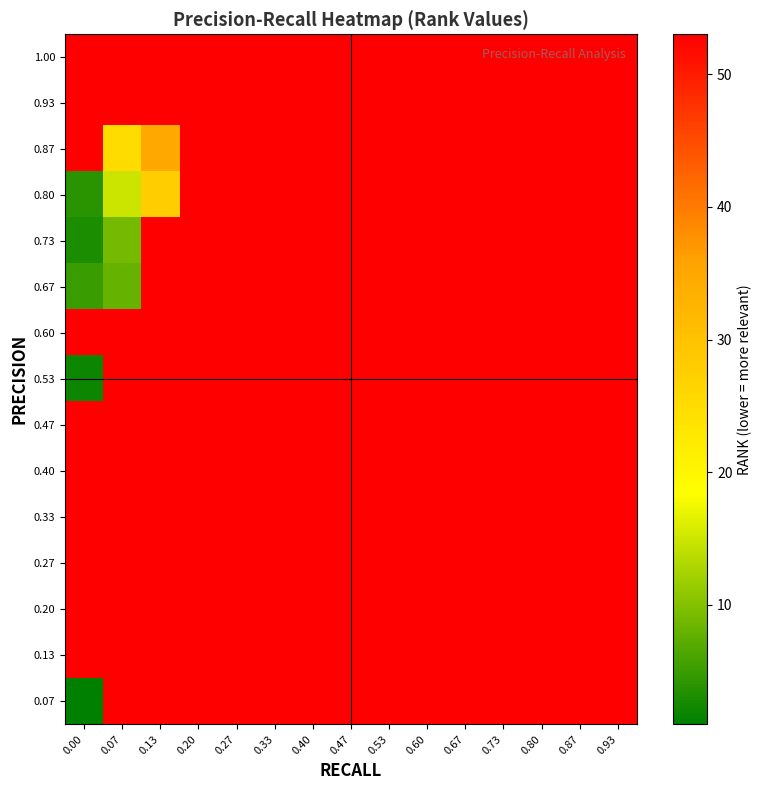

What is the total value across all series at 0.47?

795